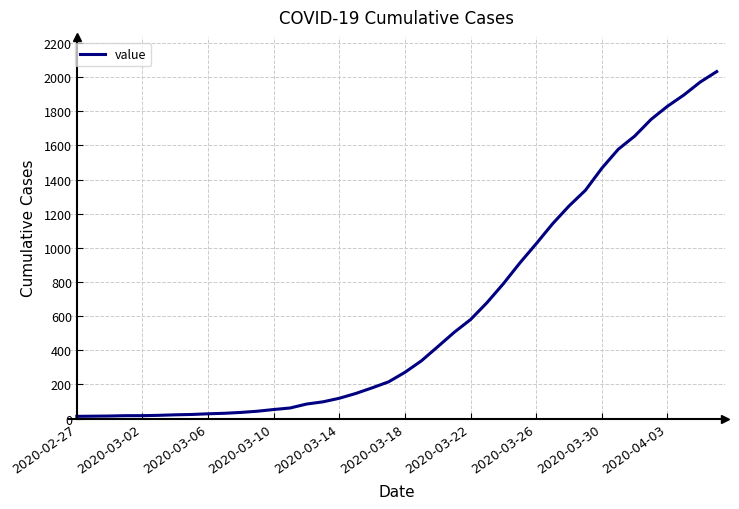

What is the difference between the maximum and minimum values?

2019